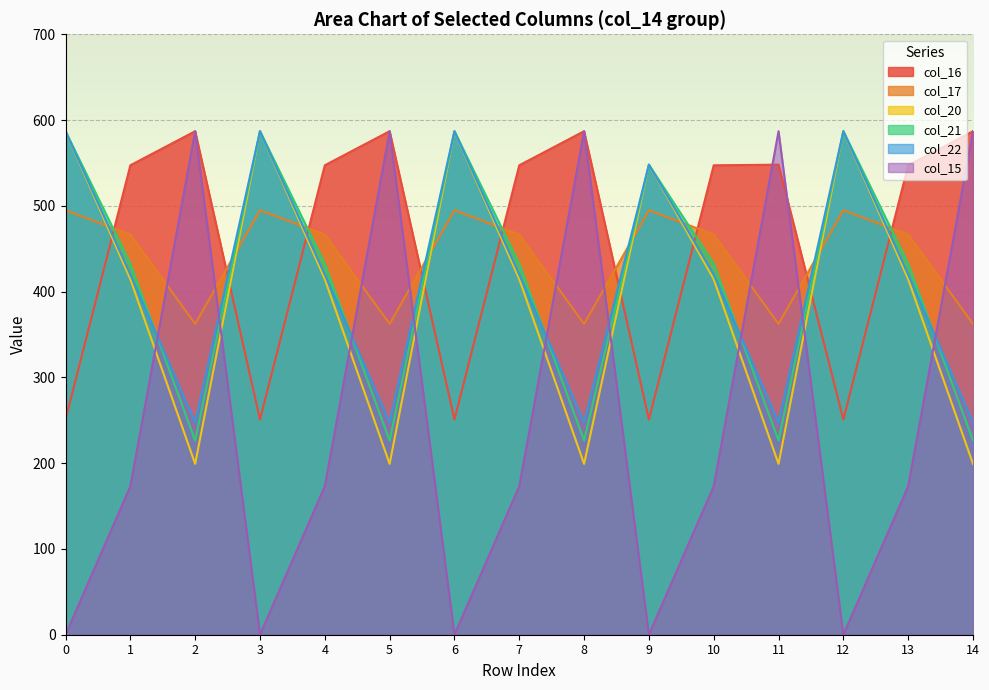

At which category does col_17 reach its first local peak?

3